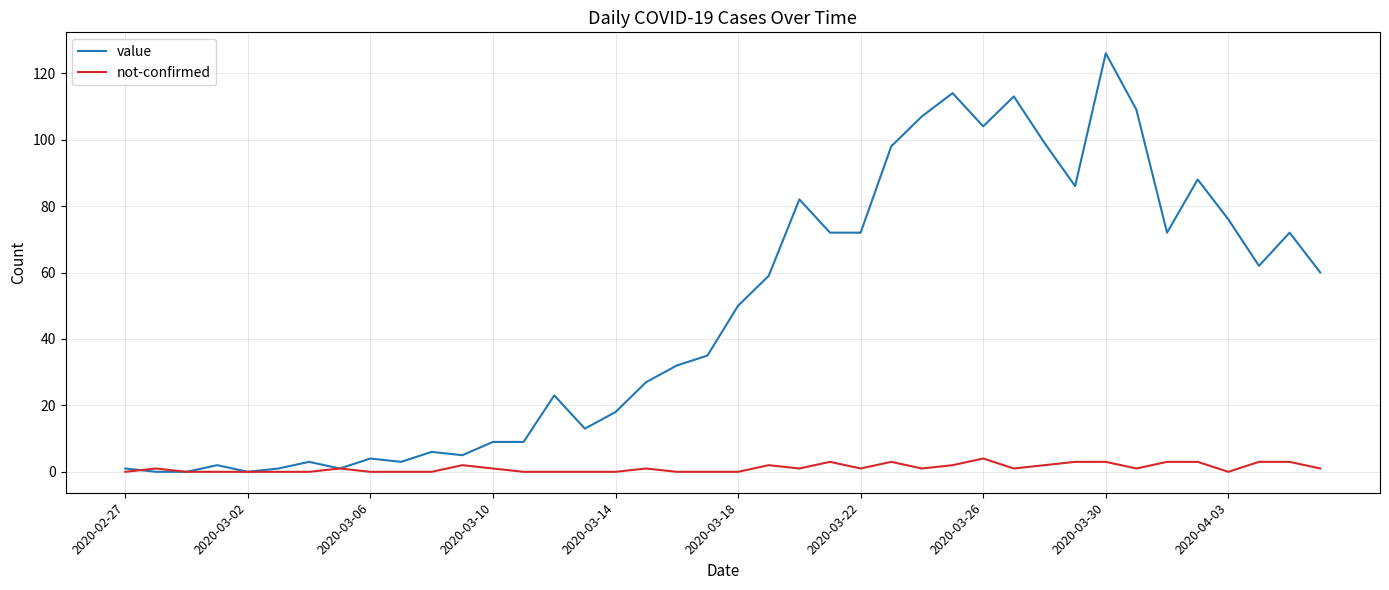

How many lines are shown in the chart?

2